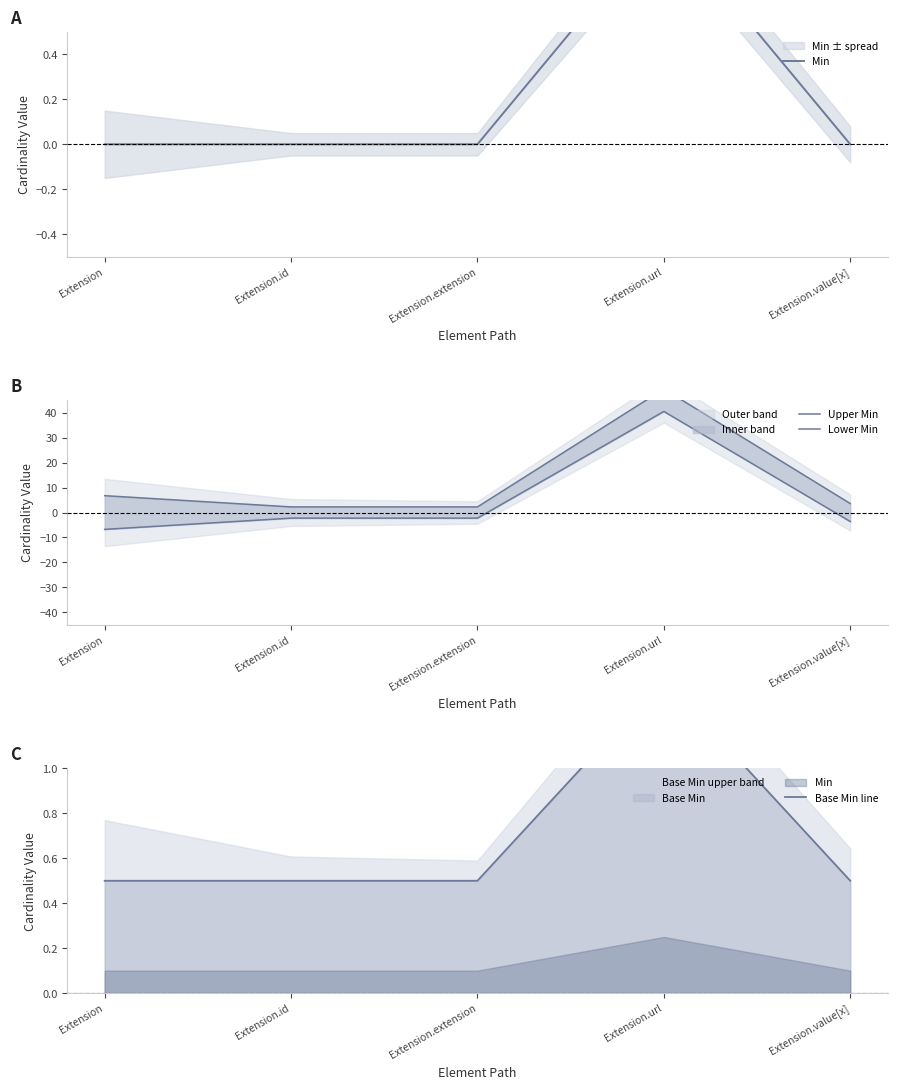

What is the value of the Min point at the 4th from the left?

1.0